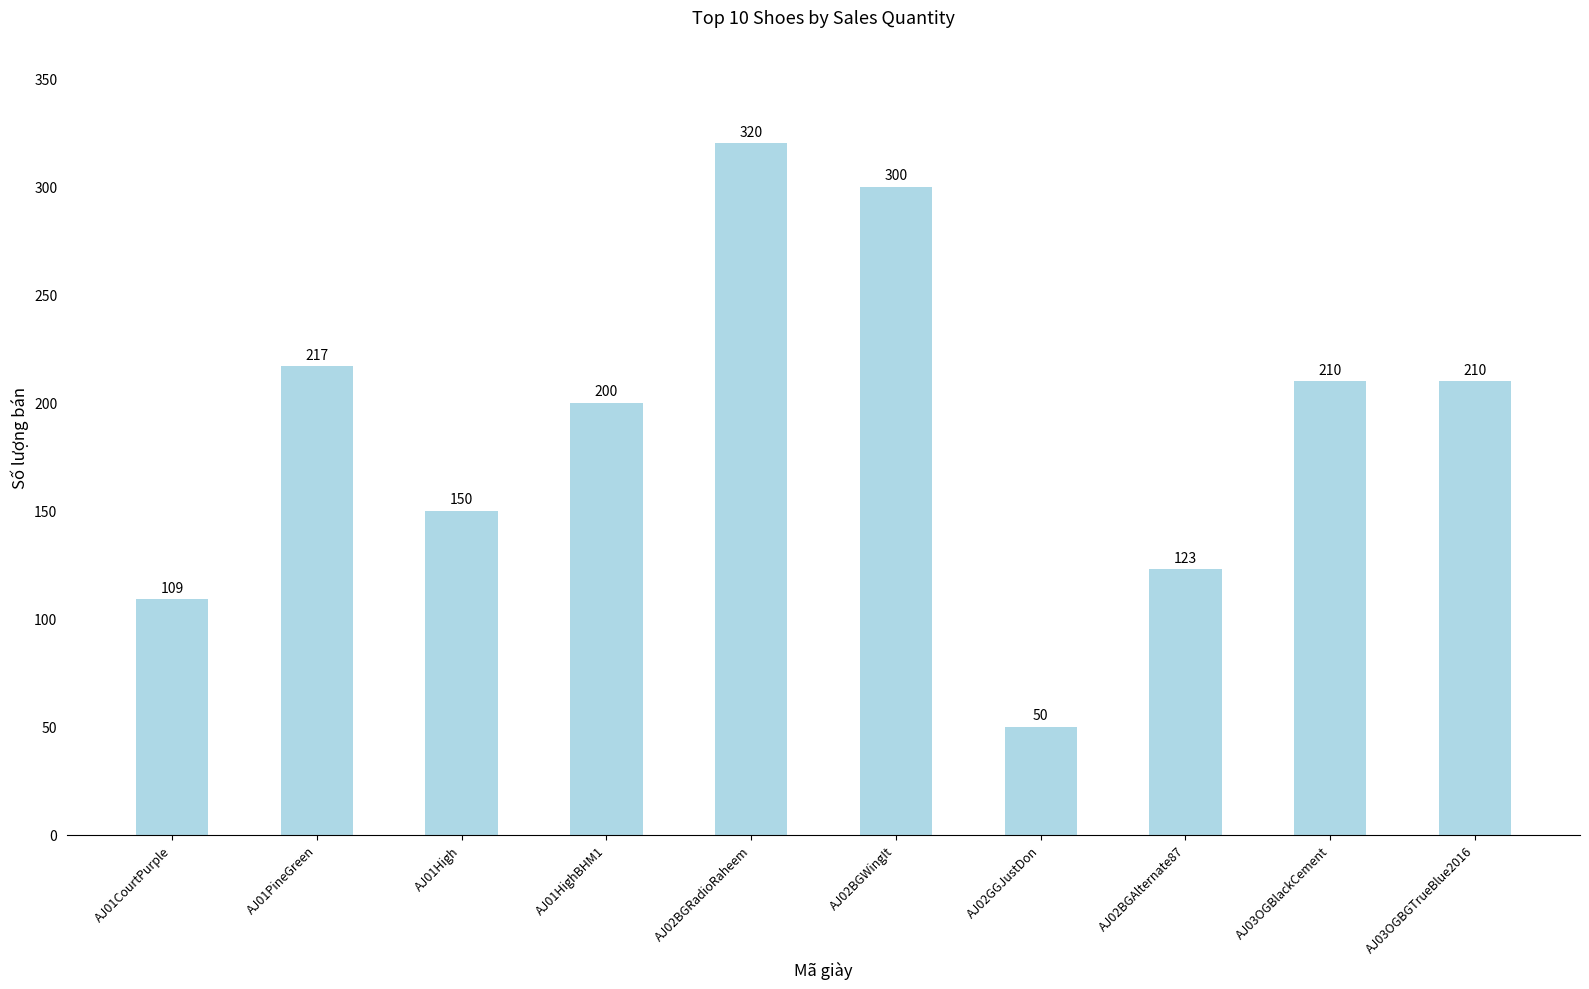

What is the change in value from AJ02BGWingIt to AJ03OGBGTrueBlue2016?

-90